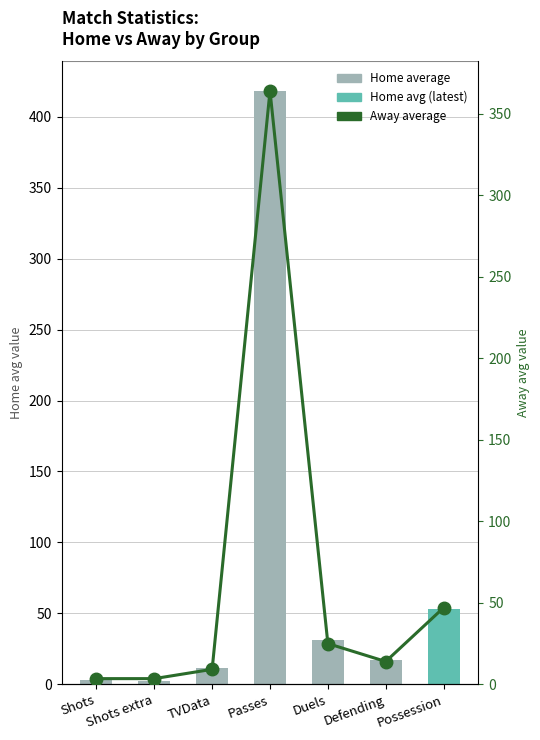

Is the value of Away average at Shots extra greater than the value of Home average at Defending?

No